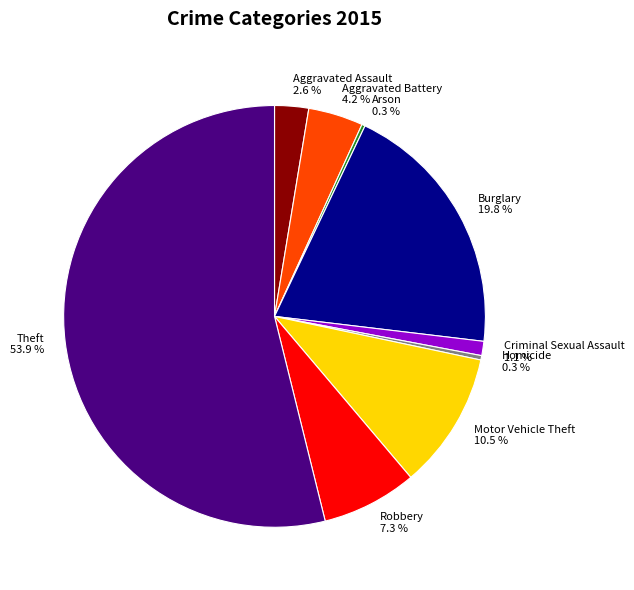

What is the largest slice in the pie chart?

Theft